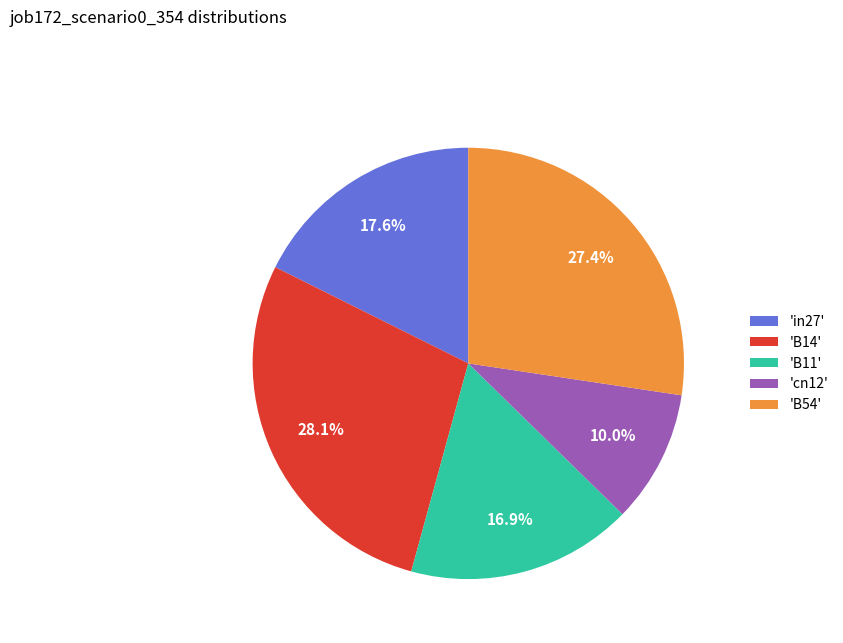

Is there a majority slice in this chart?

No